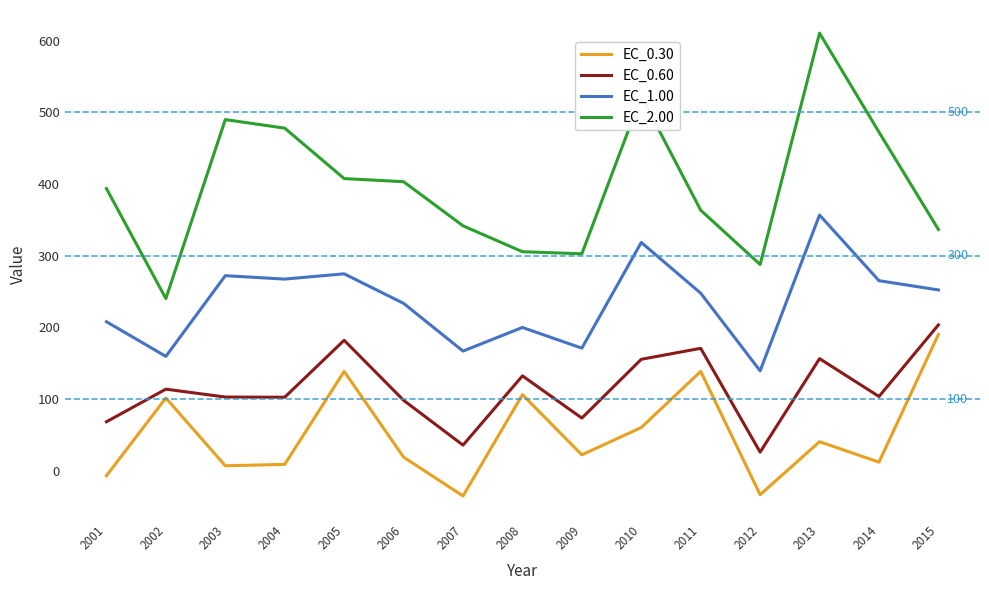

What is the difference between the EC_0.60 values at 2009 and 2008?

58.9